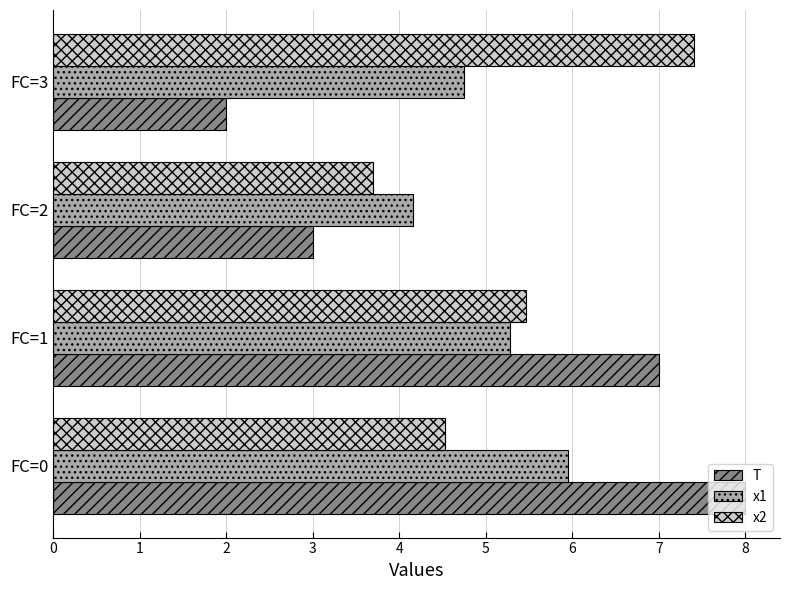

What is the difference between the maximum and second lowest values in the x2 series?

2.9